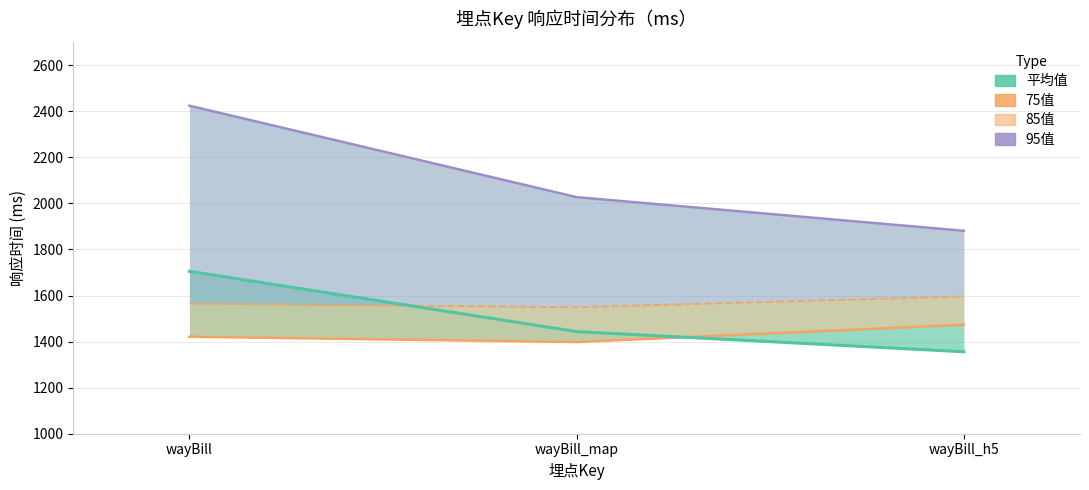

What is the spread (max minus min) of values at wayBill_h5?

525.2